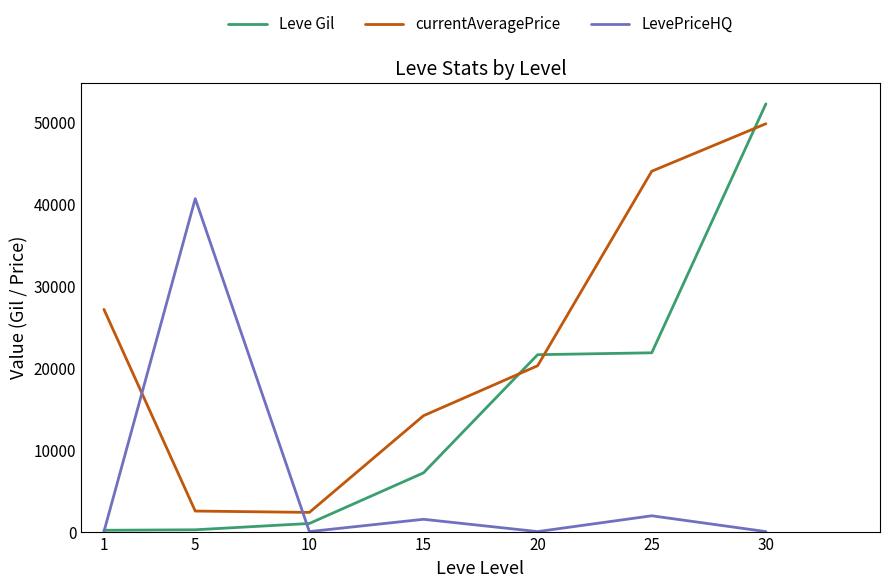

What is the maximum value for currentAveragePrice?

49800